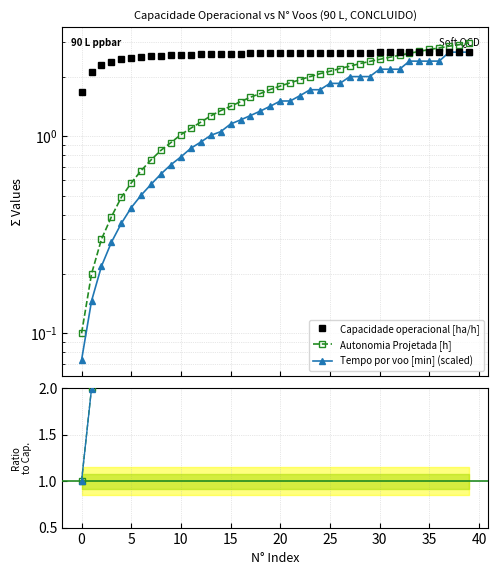

True or false: Autonomia Projetada [h] and Capacidade operacional [ha/h] intersect in this chart.

True